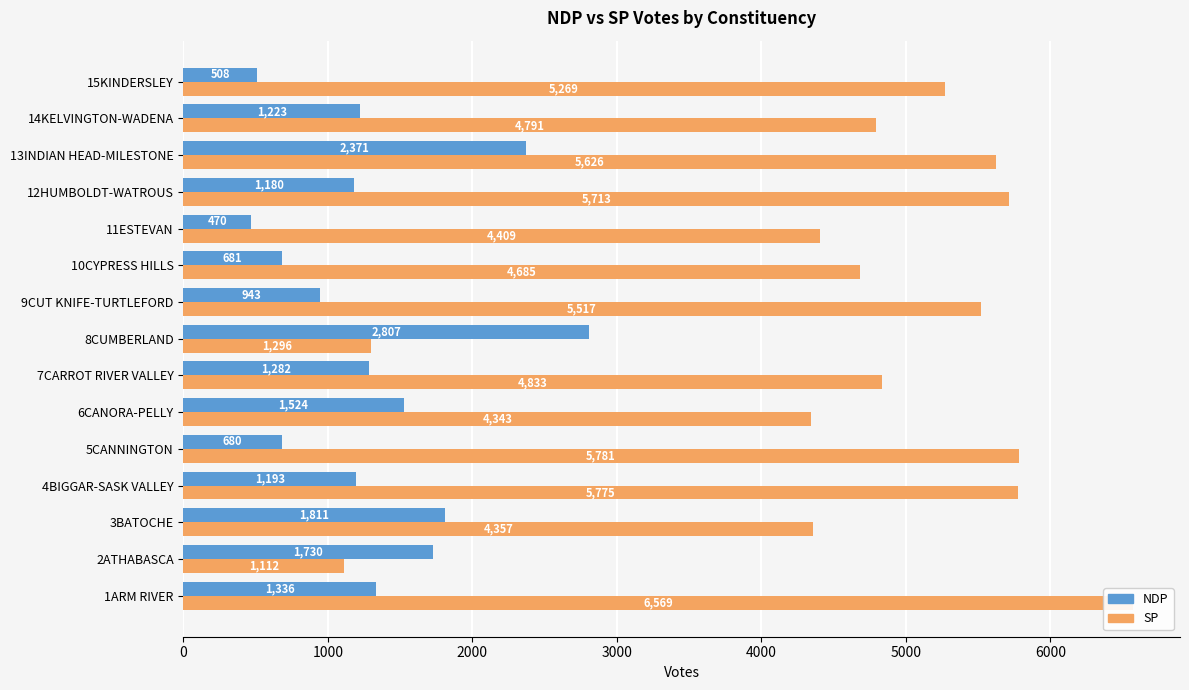

What is the value of the SP bar at the 7th from the left?

4833